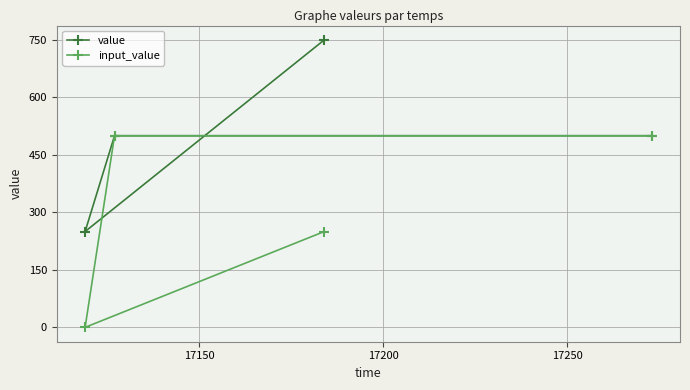

Which series has the largest total across all categories?

value